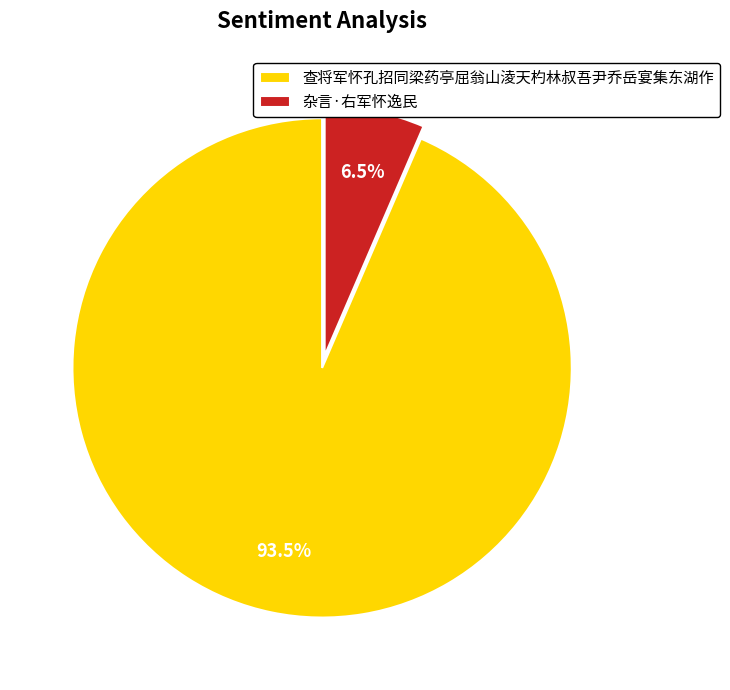

Which has a higher value, 查将军怀孔招同梁药亭屈翁山淩天杓林叔吾尹乔岳宴集东湖作 or 杂言·右军怀逸民?

查将军怀孔招同梁药亭屈翁山淩天杓林叔吾尹乔岳宴集东湖作